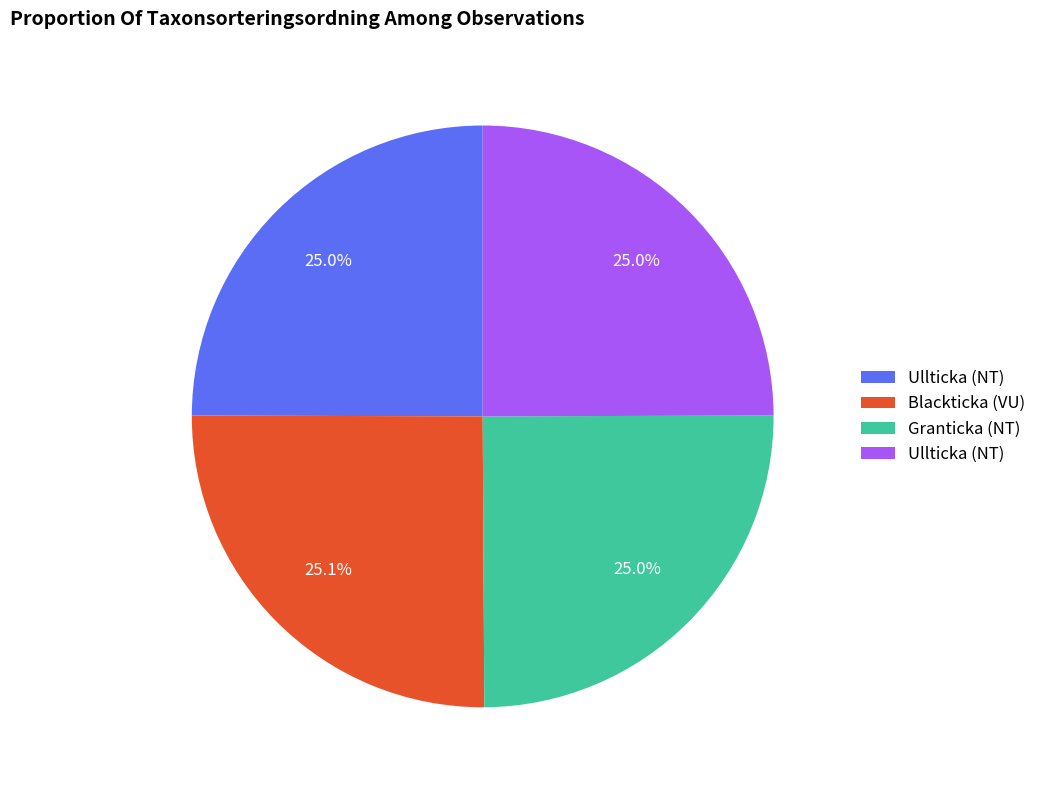

Is there a majority slice in this chart?

No